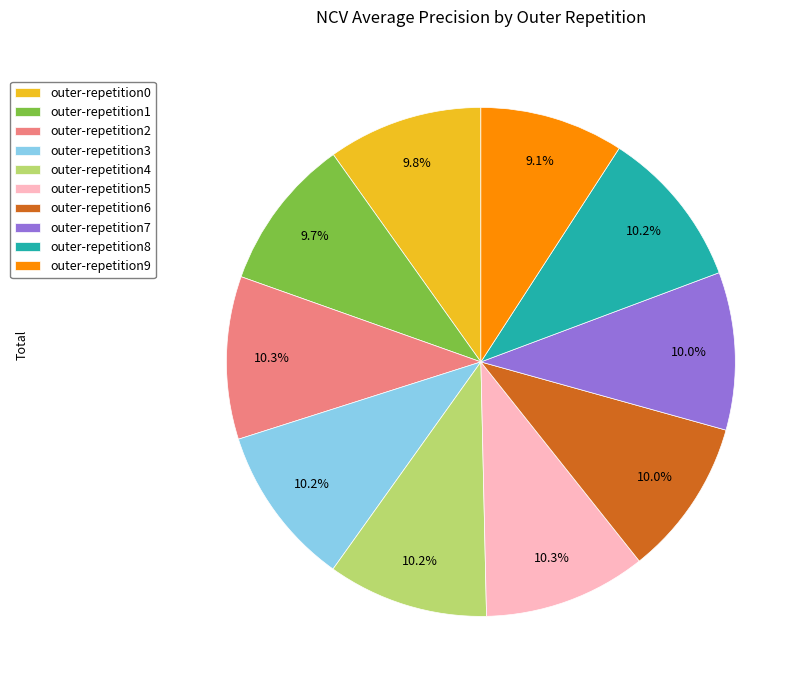

How many slices are in this pie chart?

10